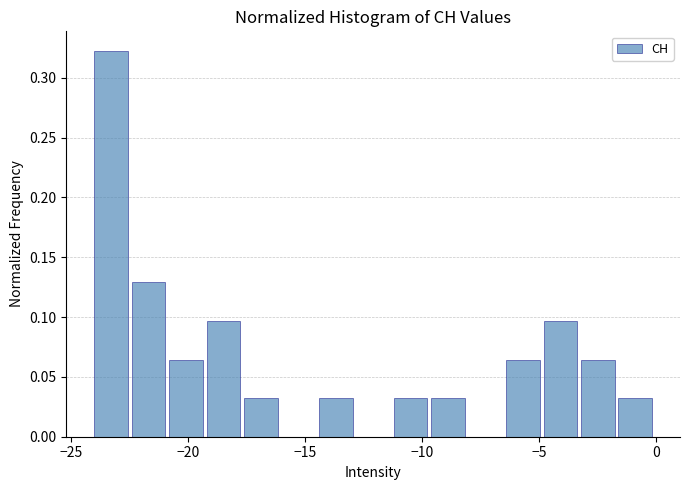

Around what value on the x-axis is the tallest bar? Give the approximate position of its centre, as read against the axis.

-23.5